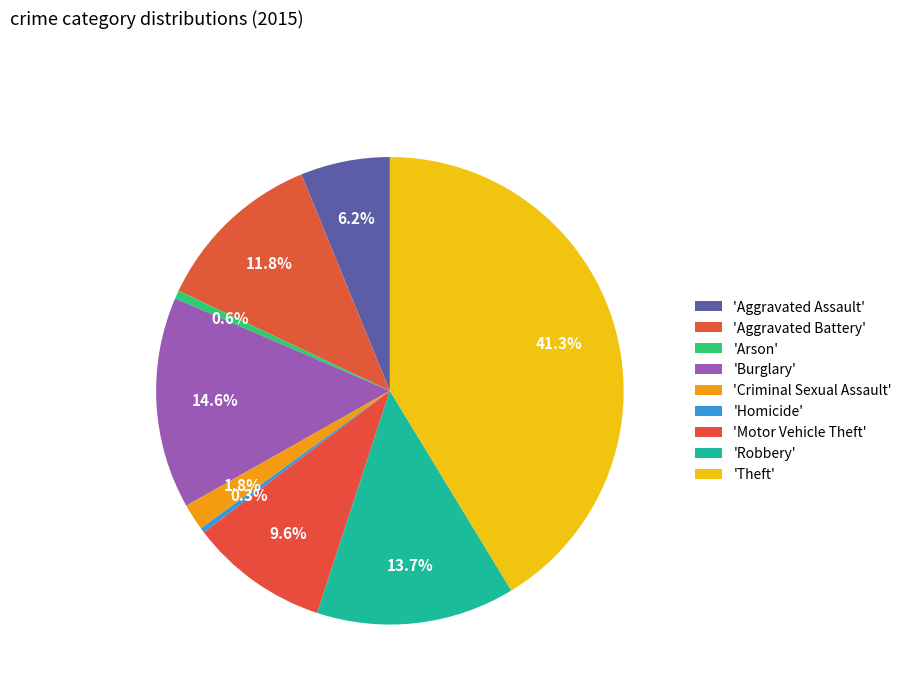

To the nearest percent, what is the difference between the largest and smallest slice percentages?

41%